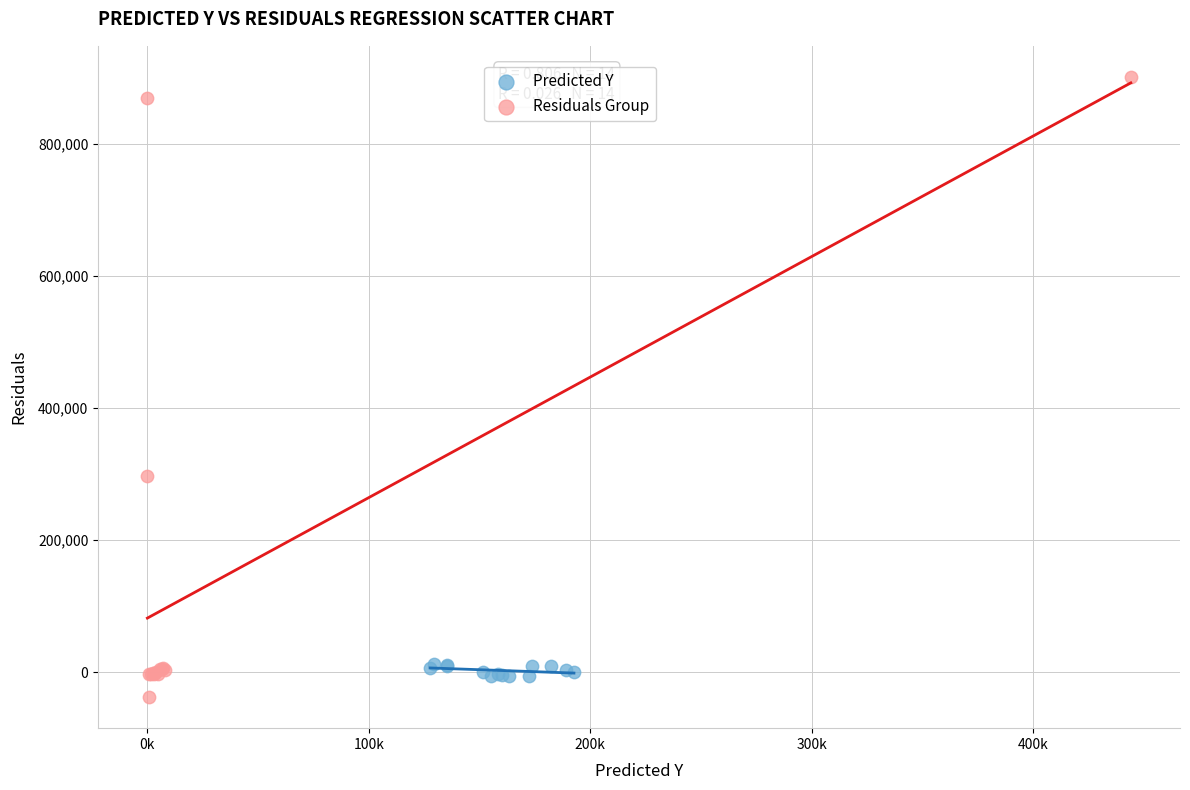

Which series has the largest Y range (max minus min)?

Residuals Group